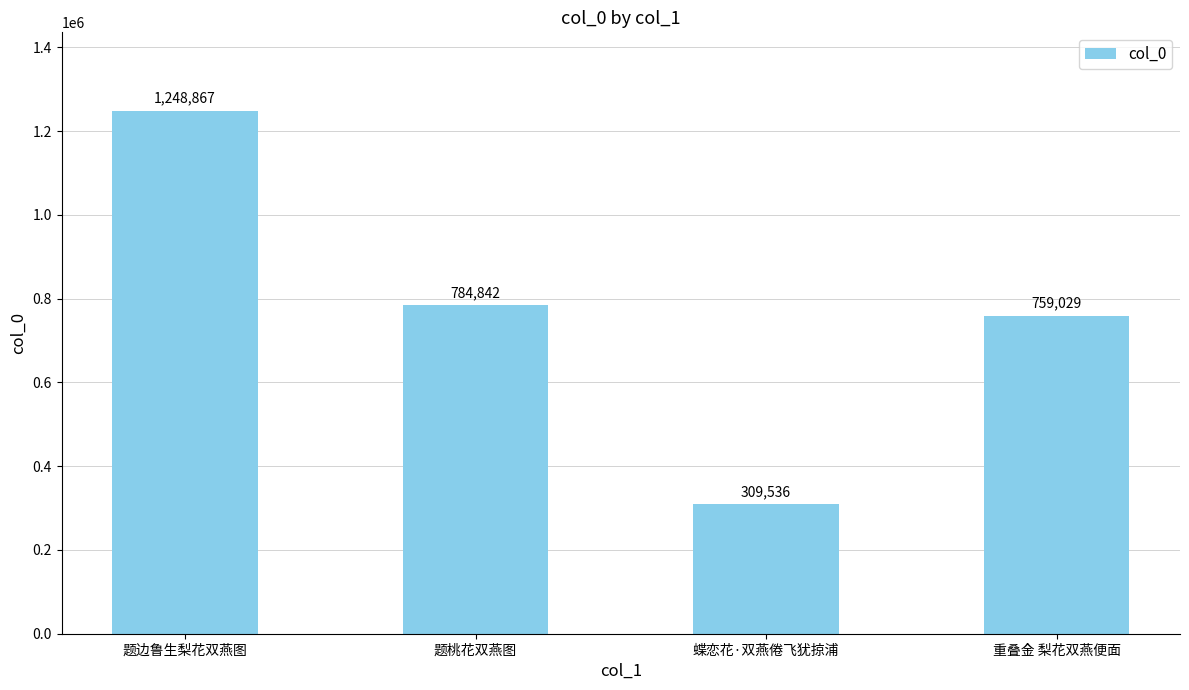

Rank the categories by value from lowest to highest.

蝶恋花·双燕倦飞犹掠浦, 重叠金 梨花双燕便面, 题桃花双燕图, 题边鲁生梨花双燕图